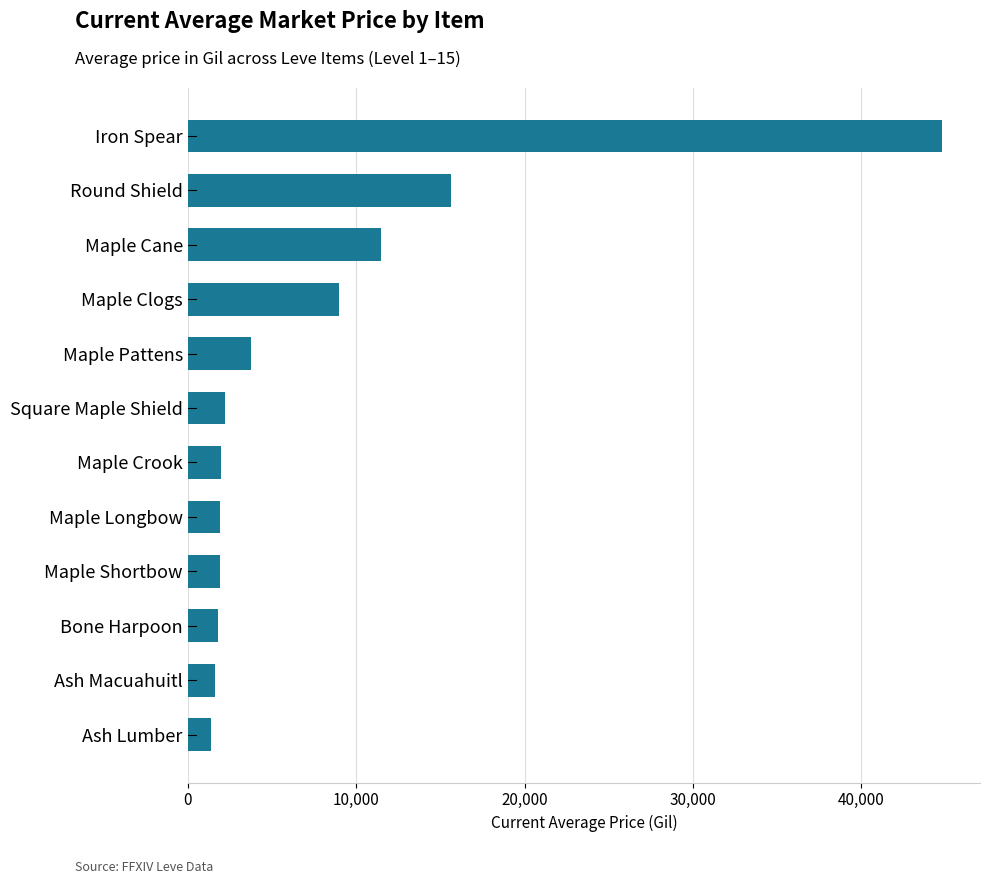

Where is the data nearest to the value 23100?

Round Shield